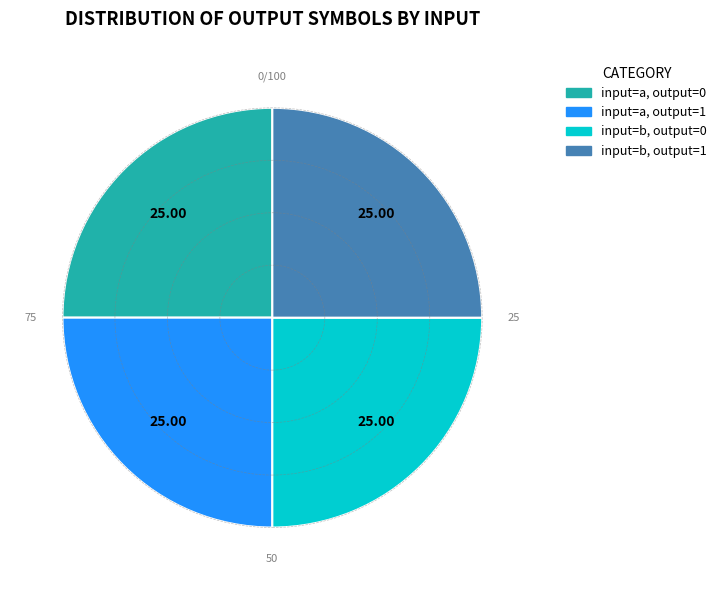

Is there any slice that represents more than half of the pie?

No